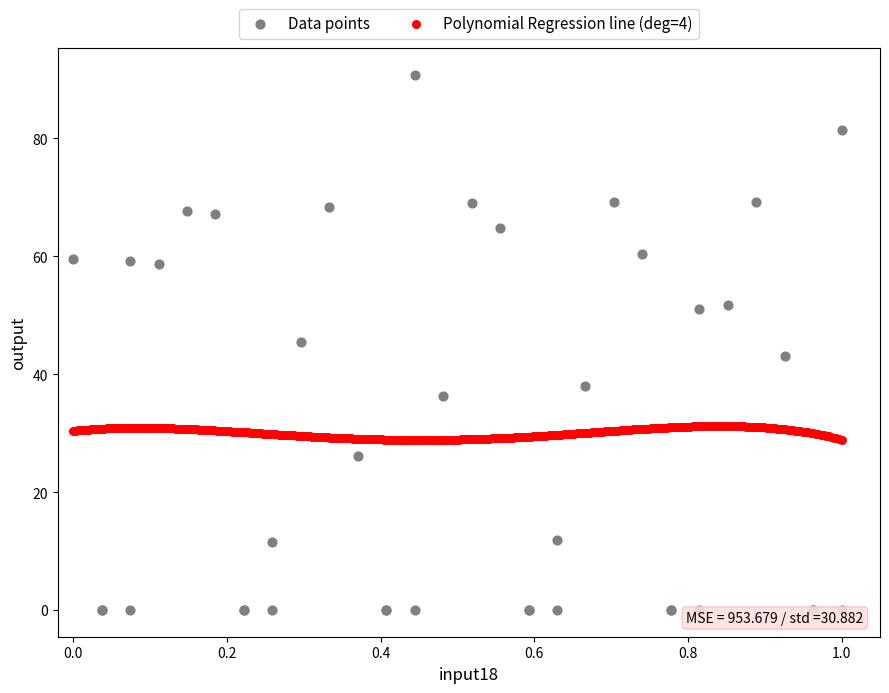

Which series has the largest Y range (max minus min)?

Data points